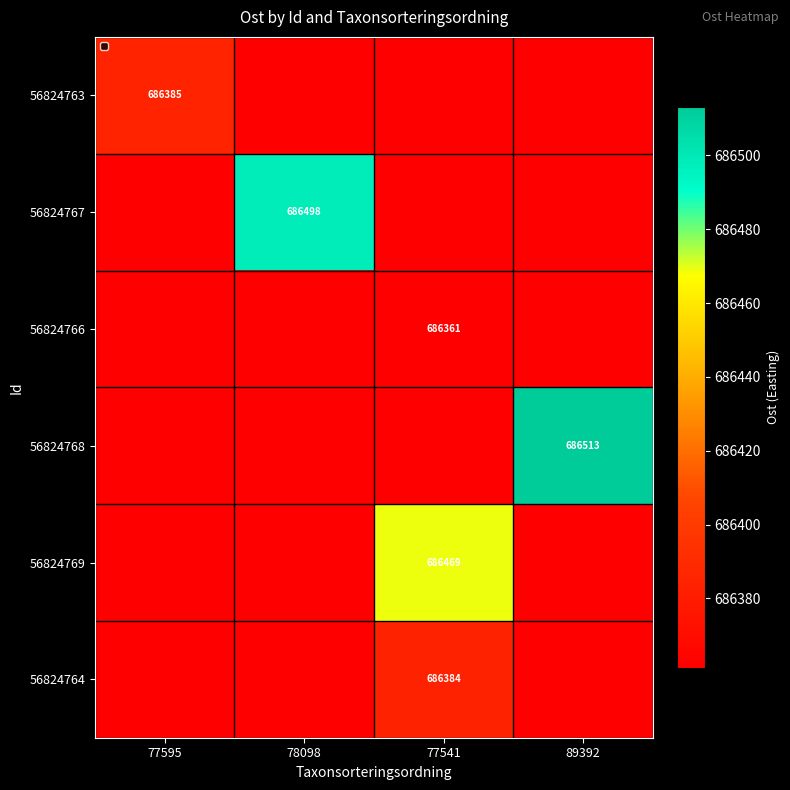

Which category has the highest value across all series?

89392